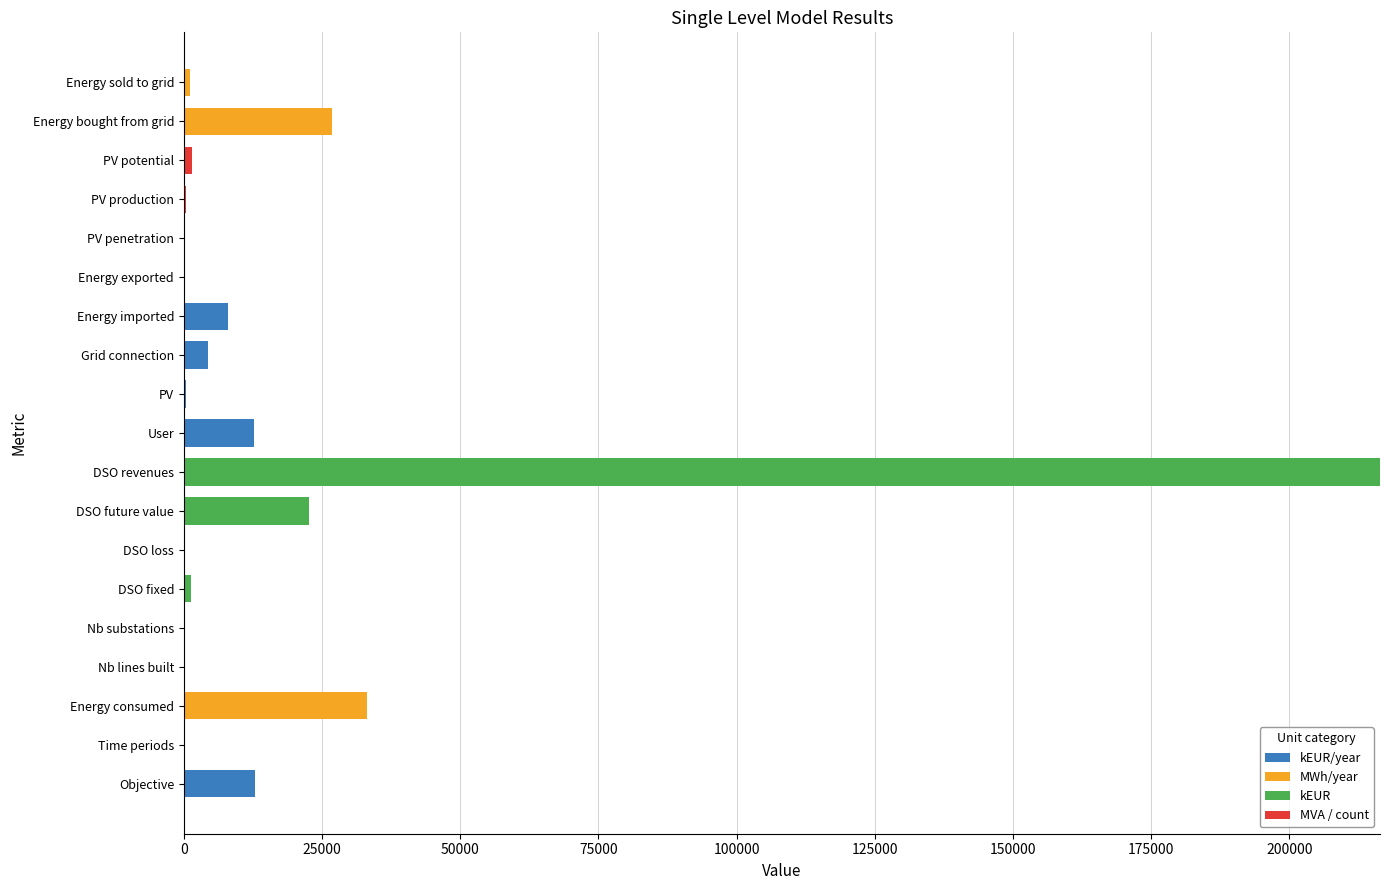

What is the total value across all series at Energy bought from grid?

26890.0